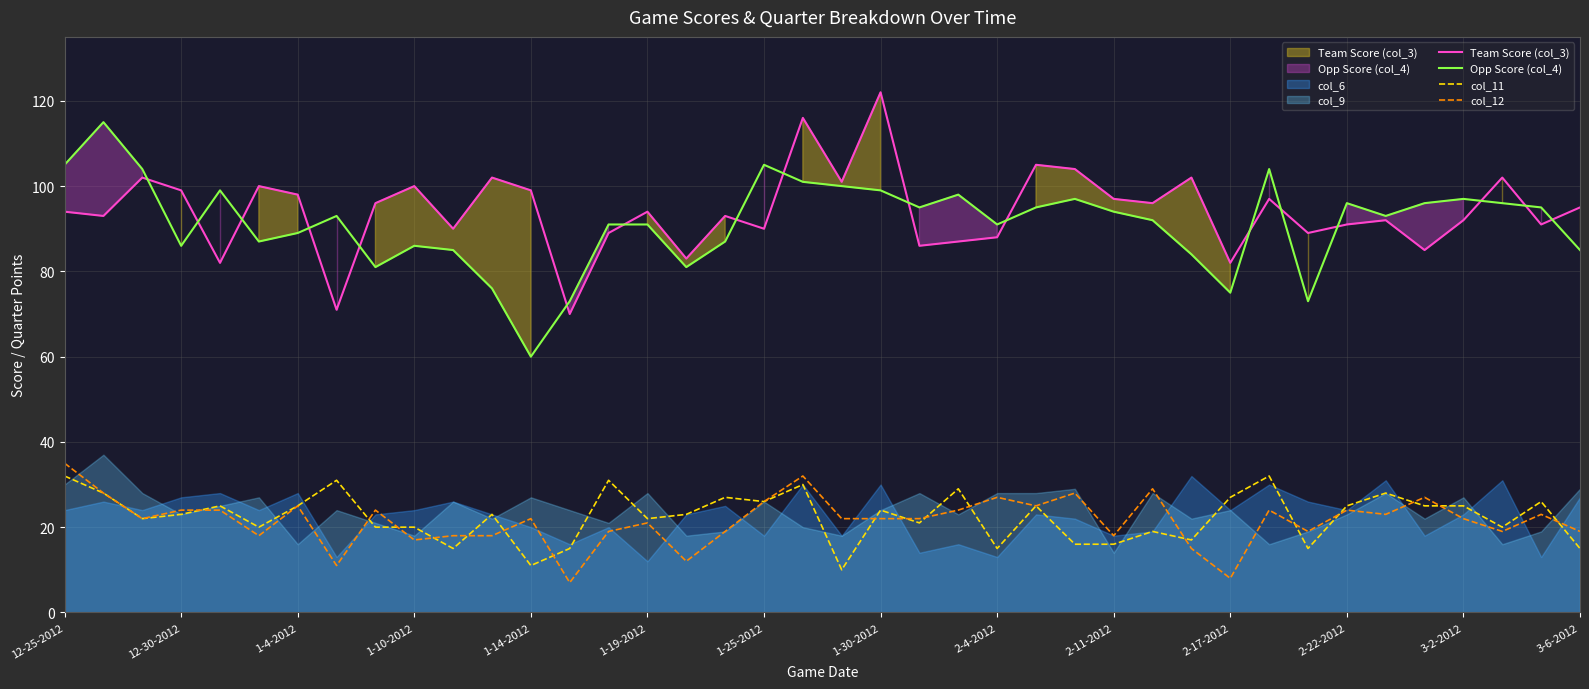

Is it true that col_12 equals 25 at 1-4-2012?

True